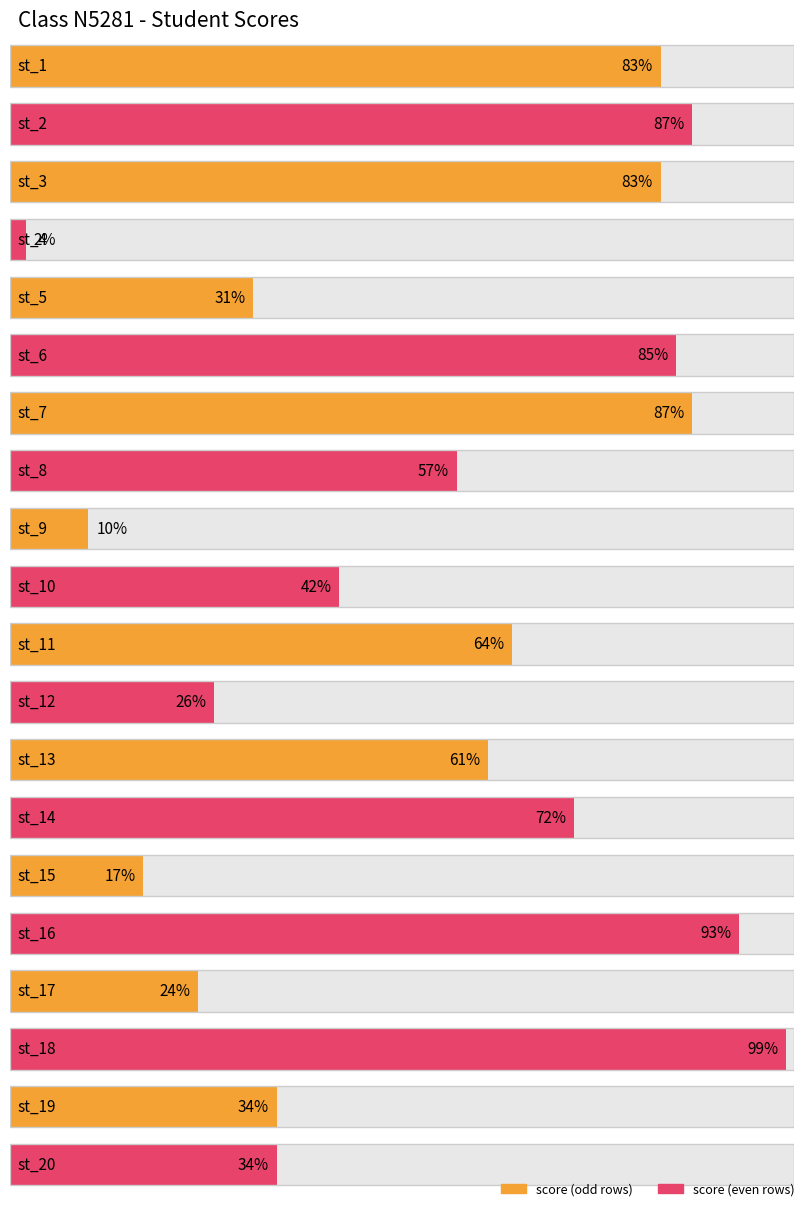

What is the change in value from st_4 to st_10?

+40